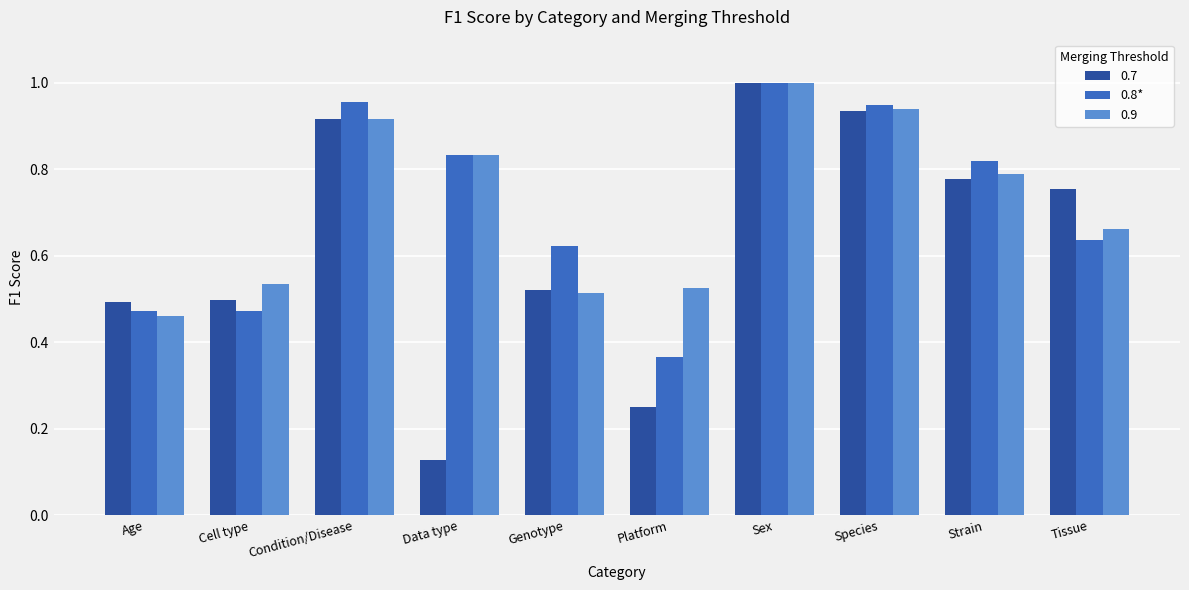

At which label does 0.7 reach its peak?

Sex